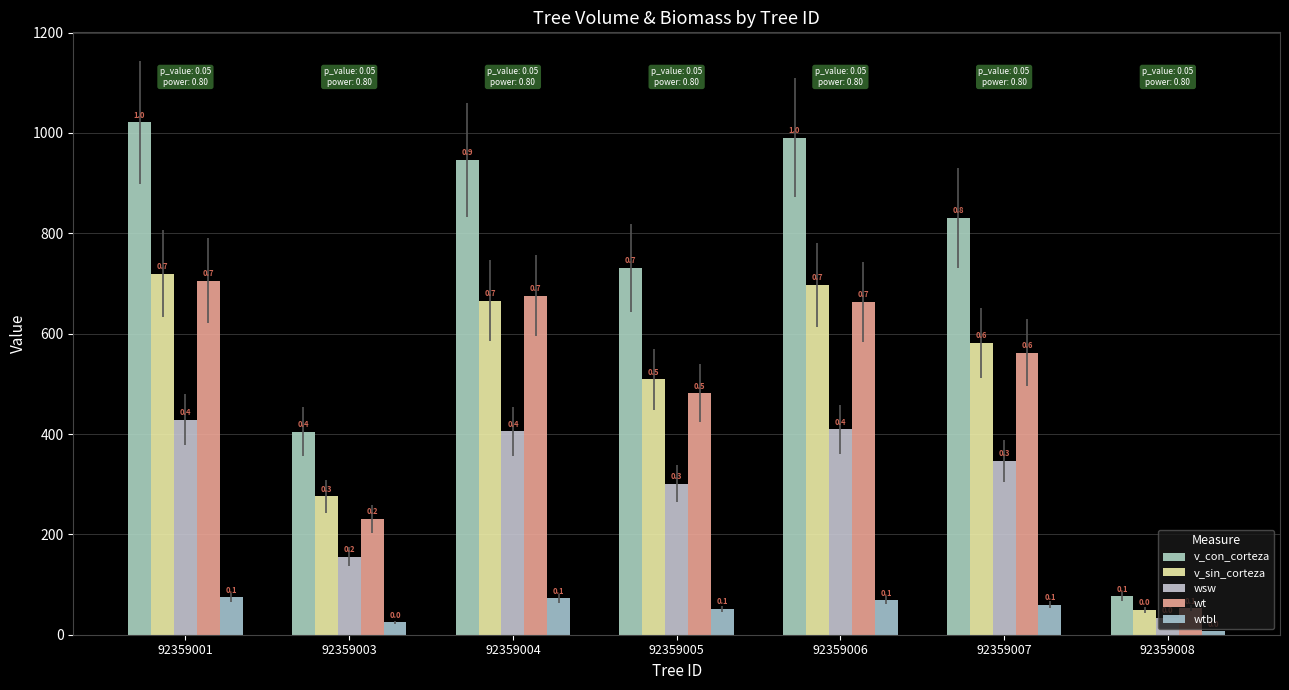

What is the value of the v_sin_corteza bar at the 3rd from the left?

666.0